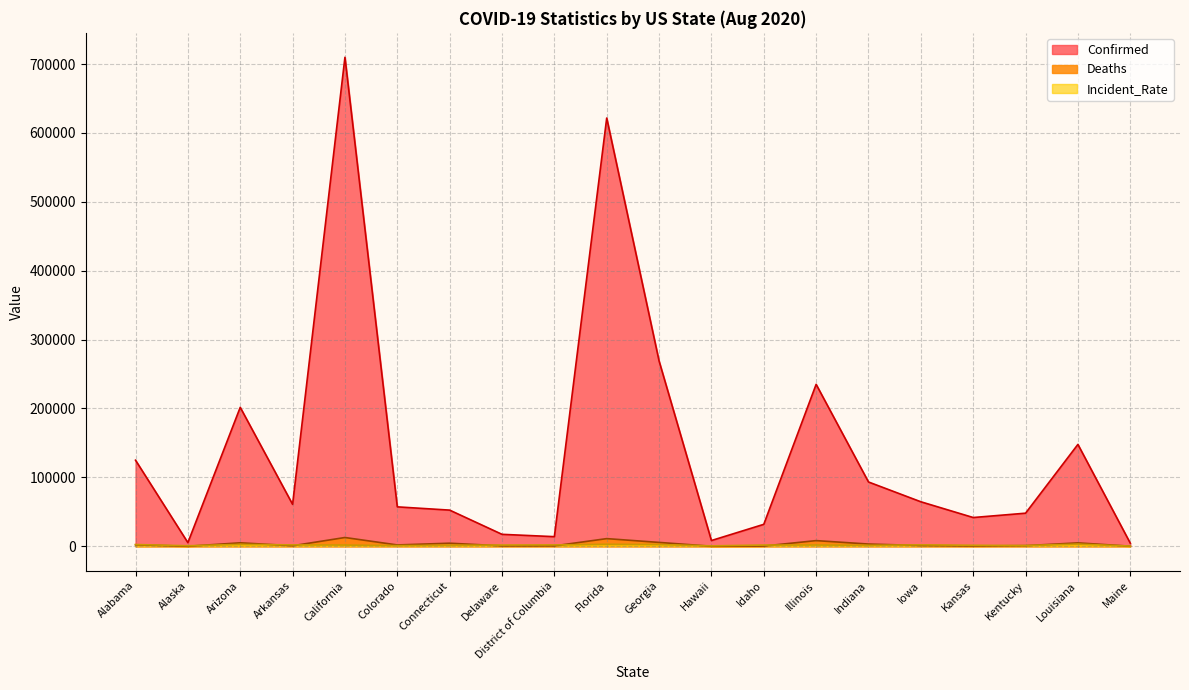

At which category is the sum across all series the highest?

California